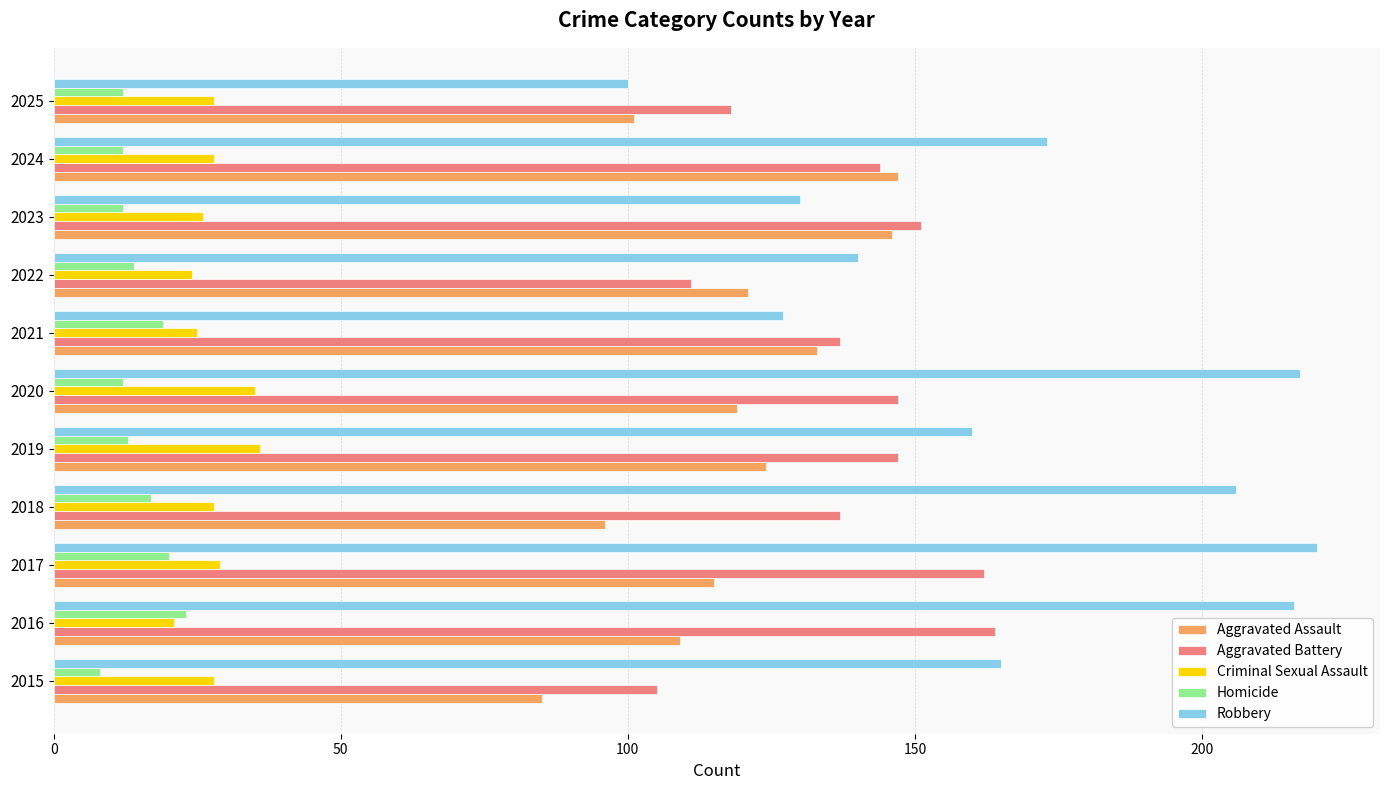

The value of Criminal Sexual Assault at 2025 is 41. True or false?

False